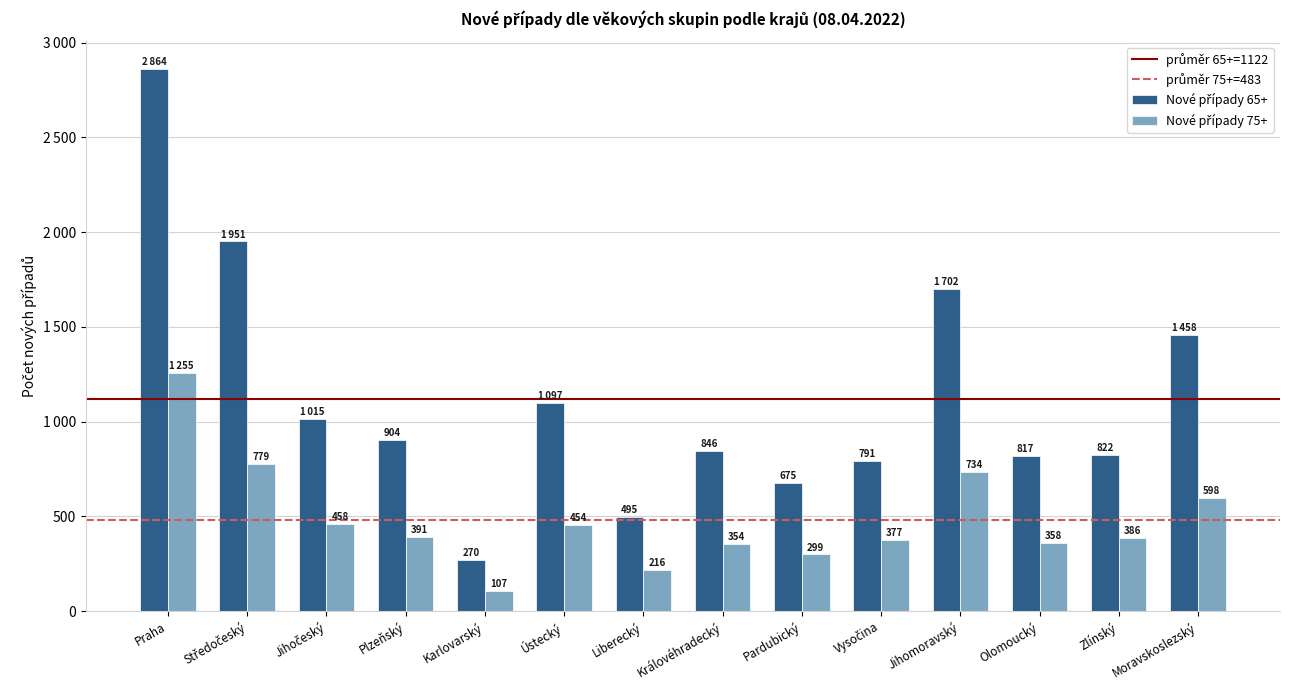

At which label is Nové případy 65+ closest to 1567?

Moravskoslezský